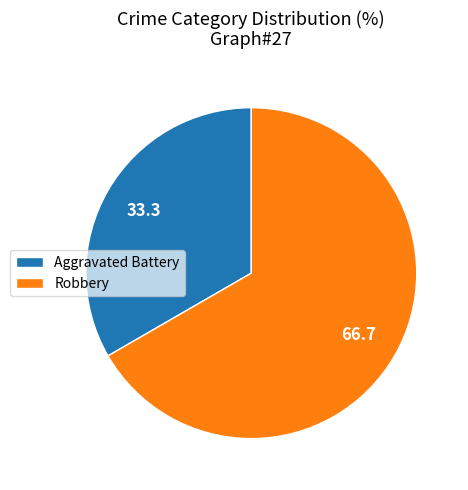

Which has a higher value, Aggravated Battery or Robbery?

Robbery